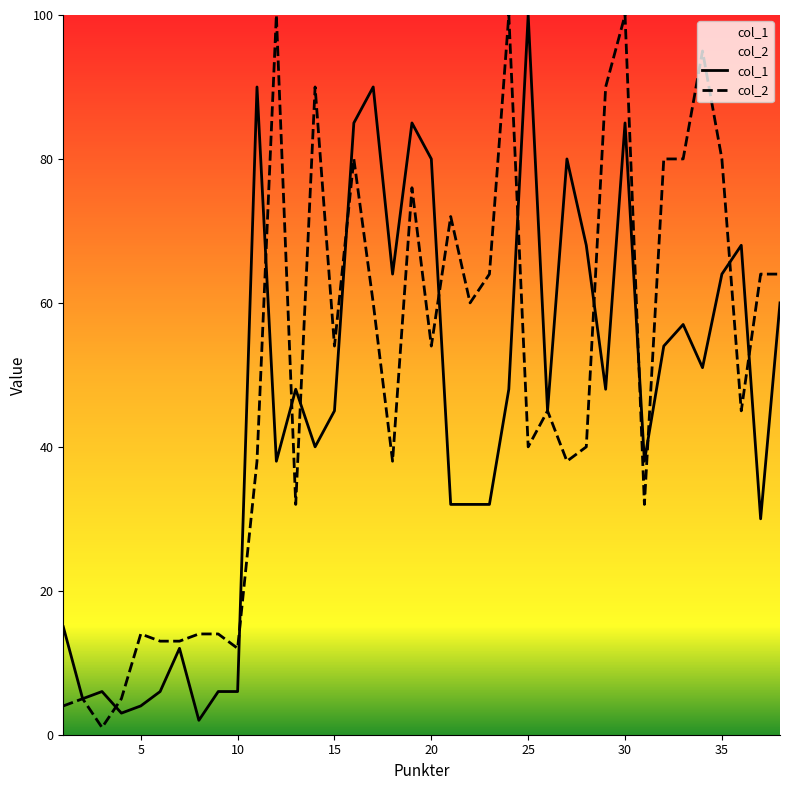

Rank the series by their maximum value, from lowest to highest.

col_1, col_2